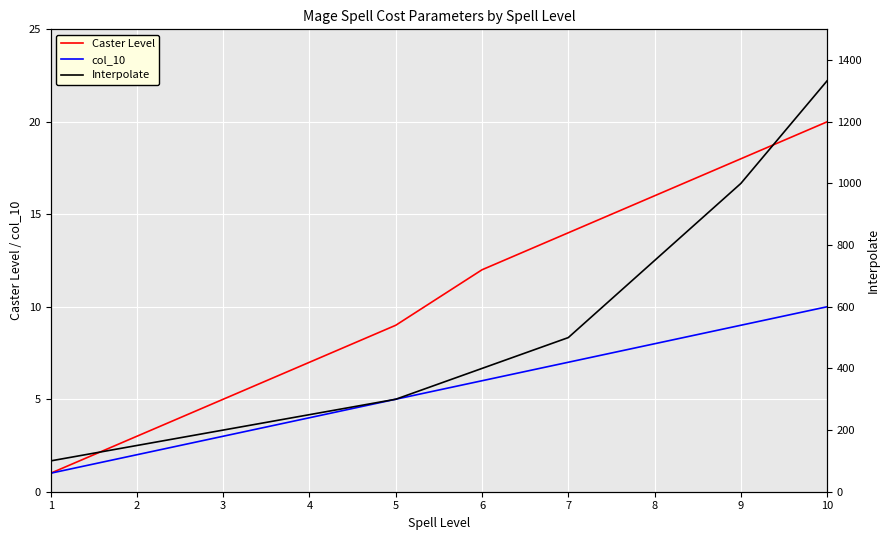

Is it true that Caster Level equals 2 at 3?

False